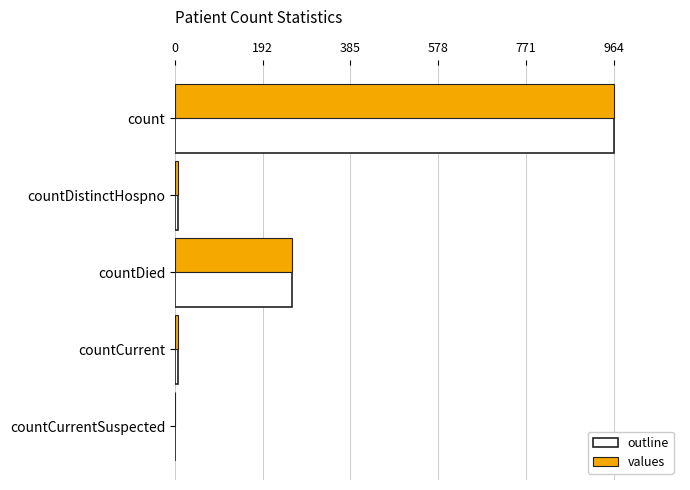

What are all the series names shown in the legend?

outline, values